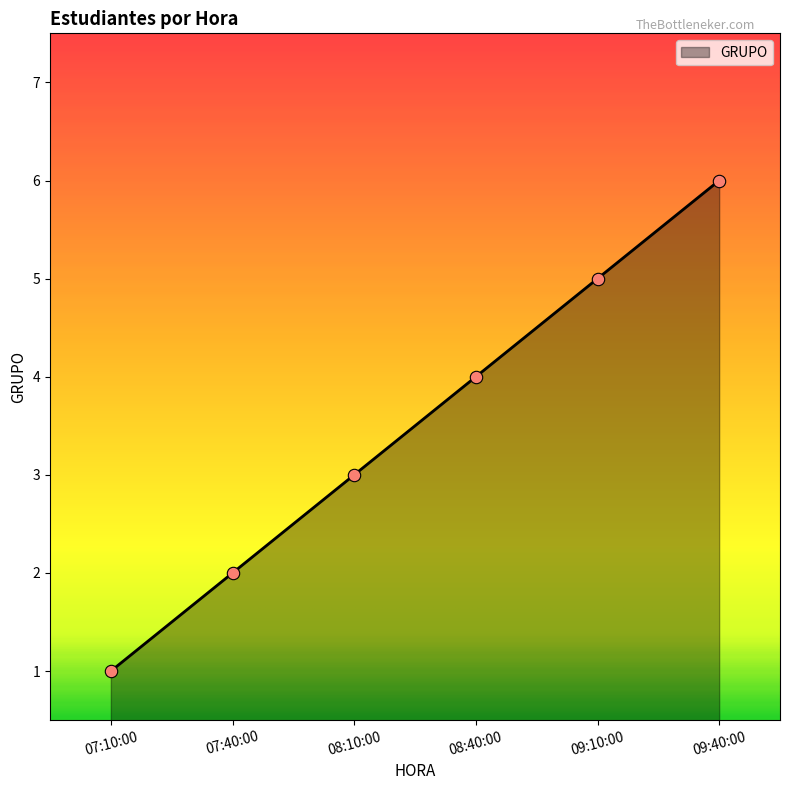

Between 09:40:00 and 09:10:00, which is larger?

09:40:00